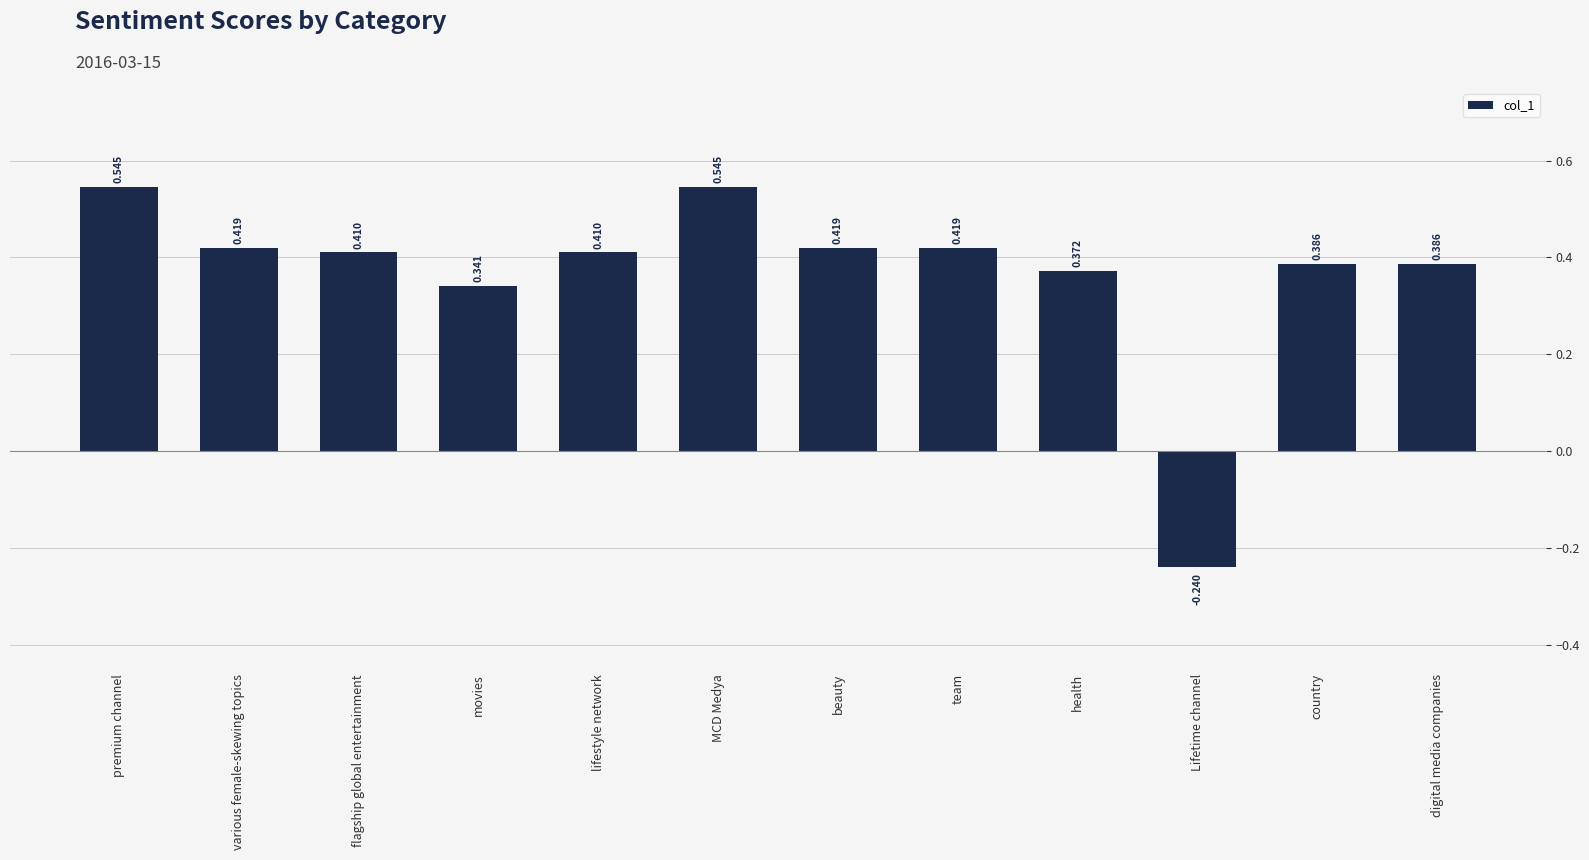

How many data points are less than 0?

1